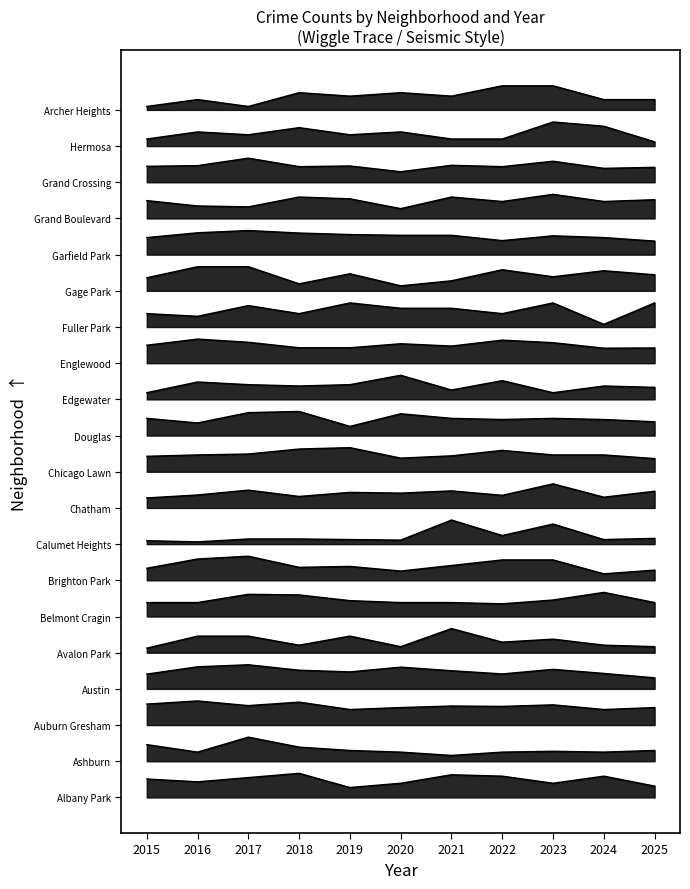

Reading right to left, list all the values displayed in this chart.

Albany Park: 0.5	0.9	0.6	0.9	0.9	0.6	0.4	1.0	0.8	0.6	0.8
Ashburn: 1.9	1.9	1.9	1.9	1.7	1.9	1.9	2.1	2.5	1.9	2.2
Auburn Gresham: 3.7	3.6	3.8	3.8	3.8	3.7	3.6	4.0	3.8	4.0	3.9
Austin: 5.0	5.1	5.3	5.1	5.3	5.4	5.2	5.3	5.5	5.4	5.1
Avalon Park: 6.2	6.3	6.6	6.4	7.0	6.2	6.7	6.3	6.7	6.7	6.2
Belmont Cragin: 8.1	8.5	8.2	8.0	8.1	8.1	8.2	8.4	8.4	8.1	8.1
Brighton Park: 9.4	9.3	9.8	9.8	9.6	9.4	9.6	9.5	10.0	9.9	9.5
Calumet Heights: 10.7	10.7	11.3	10.9	11.5	10.7	10.7	10.7	10.7	10.6	10.6
Chatham: 12.7	12.4	13.0	12.5	12.7	12.6	12.6	12.5	12.7	12.5	12.4
Chicago Lawn: 14.0	14.2	14.2	14.4	14.2	14.1	14.5	14.4	14.2	14.2	14.1
Douglas: 15.6	15.7	15.7	15.7	15.7	15.9	15.4	16.0	16.0	15.5	15.7
Edgewater: 17.0	17.1	16.8	17.3	16.9	17.5	17.1	17.1	17.1	17.2	16.8
Englewood: 18.6	18.6	18.9	19.0	18.7	18.8	18.6	18.6	18.9	19.0	18.7
Fuller Park: 20.5	19.6	20.5	20.1	20.3	20.3	20.5	20.1	20.4	19.9	20.1
Gage Park: 21.7	21.8	21.6	21.9	21.4	21.2	21.7	21.3	22.0	22.0	21.5
Garfield Park: 23.1	23.2	23.3	23.1	23.3	23.3	23.3	23.4	23.5	23.4	23.2
Grand Boulevard: 24.8	24.7	25.0	24.7	24.9	24.4	24.8	24.9	24.5	24.5	24.7
Grand Crossing: 26.1	26.1	26.4	26.1	26.2	25.9	26.2	26.1	26.5	26.2	26.2
Hermosa: 27.2	27.8	28.0	27.3	27.3	27.6	27.5	27.8	27.5	27.6	27.3
Archer Heights: 28.9	28.9	29.5	29.5	29.1	29.2	29.1	29.2	28.6	28.9	28.6